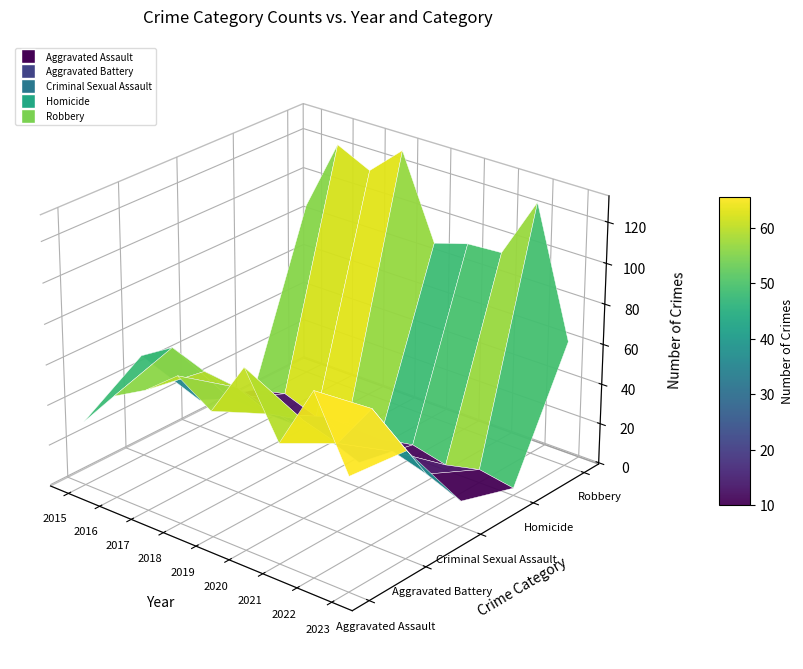

Reading right to left, transcribe all the data shown in this chart.

Aggravated Assault: 2023=55	2022=89	2021=58	2020=88	2019=61	2018=72	2017=59	2016=50	2015=31
Aggravated Battery: 2023=52	2022=66	2021=43	2020=48	2019=45	2018=52	2017=54	2016=60	2015=50
Criminal Sexual Assault: 2023=12	2022=19	2021=24	2020=12	2019=29	2018=19	2017=19	2016=20	2015=13
Homicide: 2023=3	2022=6	2021=2	2020=6	2019=3	2018=5	2017=2	2016=8	2015=4
Robbery: 2023=62	2022=125	2021=95	2020=94	2019=89	2018=130	2017=115	2016=123	2015=87